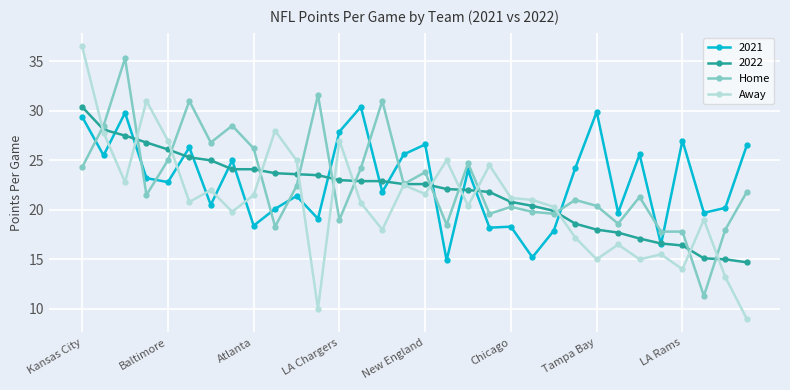

Which series ends up on top after the final intersection of 2021 and Home?

2021